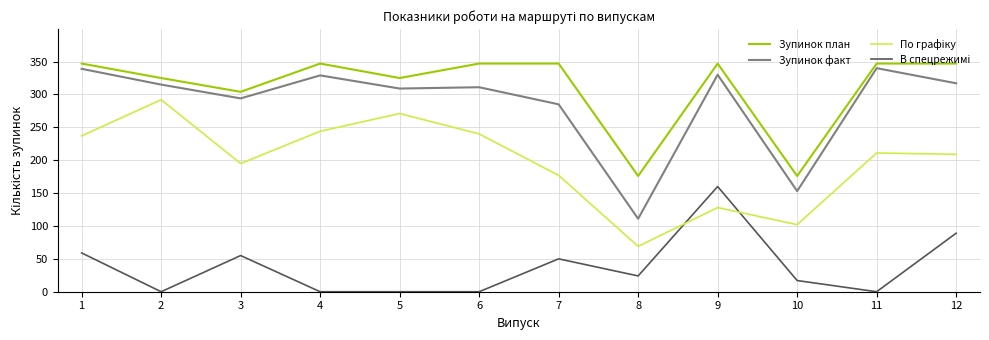

What is the greatest value displayed?

347